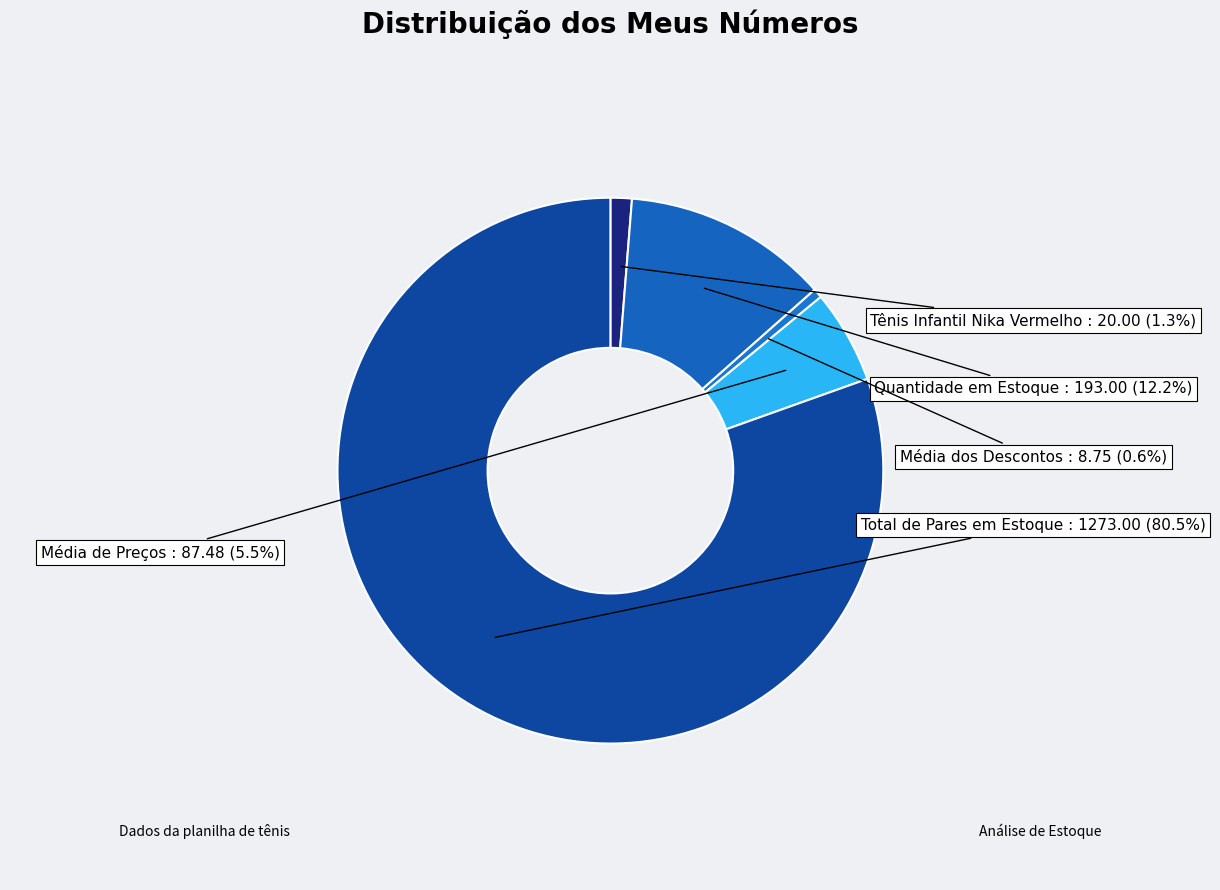

To the nearest percent, what is the combined percentage of Tênis Infantil Nika Vermelho and Quantidade em Estoque?

13%